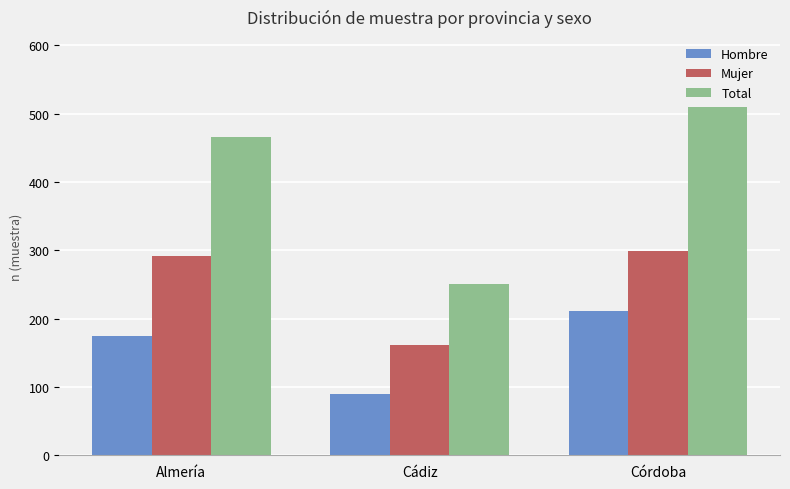

What is the sum of all Mujer values?

751